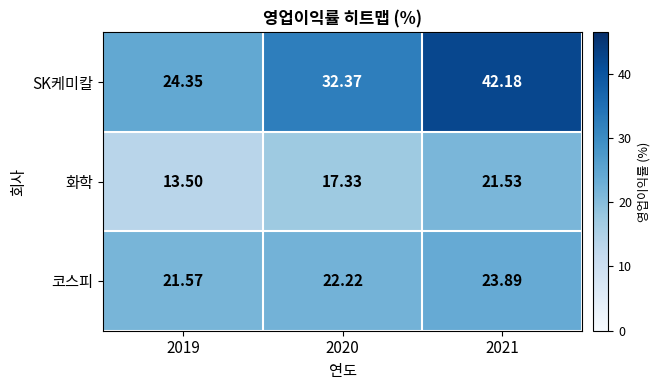

Which category has the highest value across all series?

2021